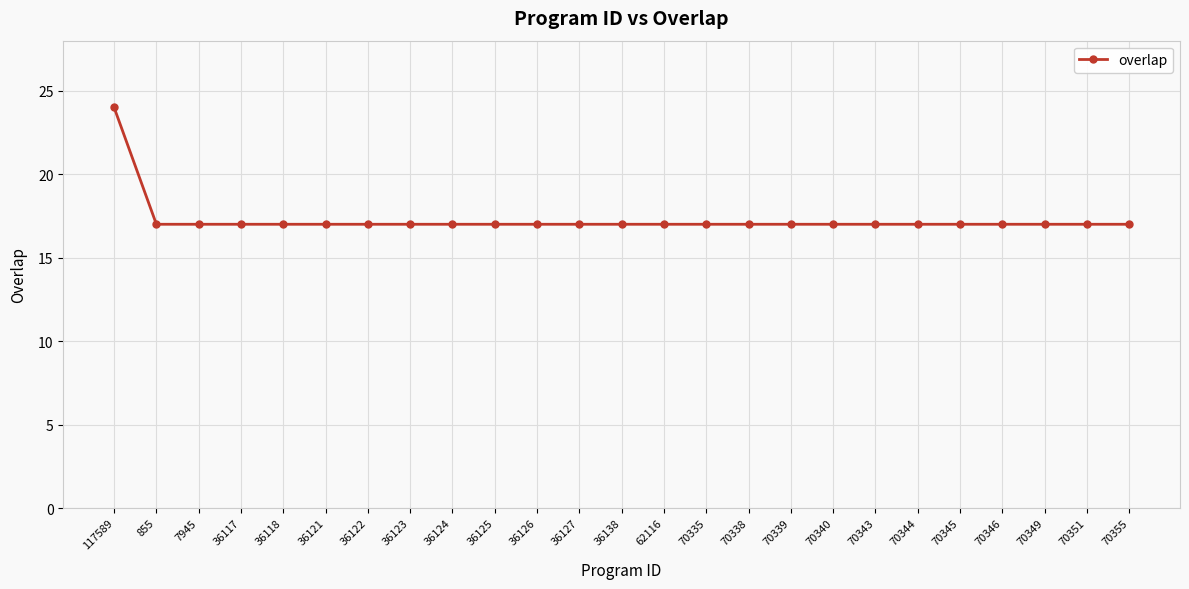

Reading left to right, transcribe all the data shown in this chart.

24	17	17	17	17	17	17	17	17	17	17	17	17	17	17	17	17	17	17	17	17	17	17	17	17